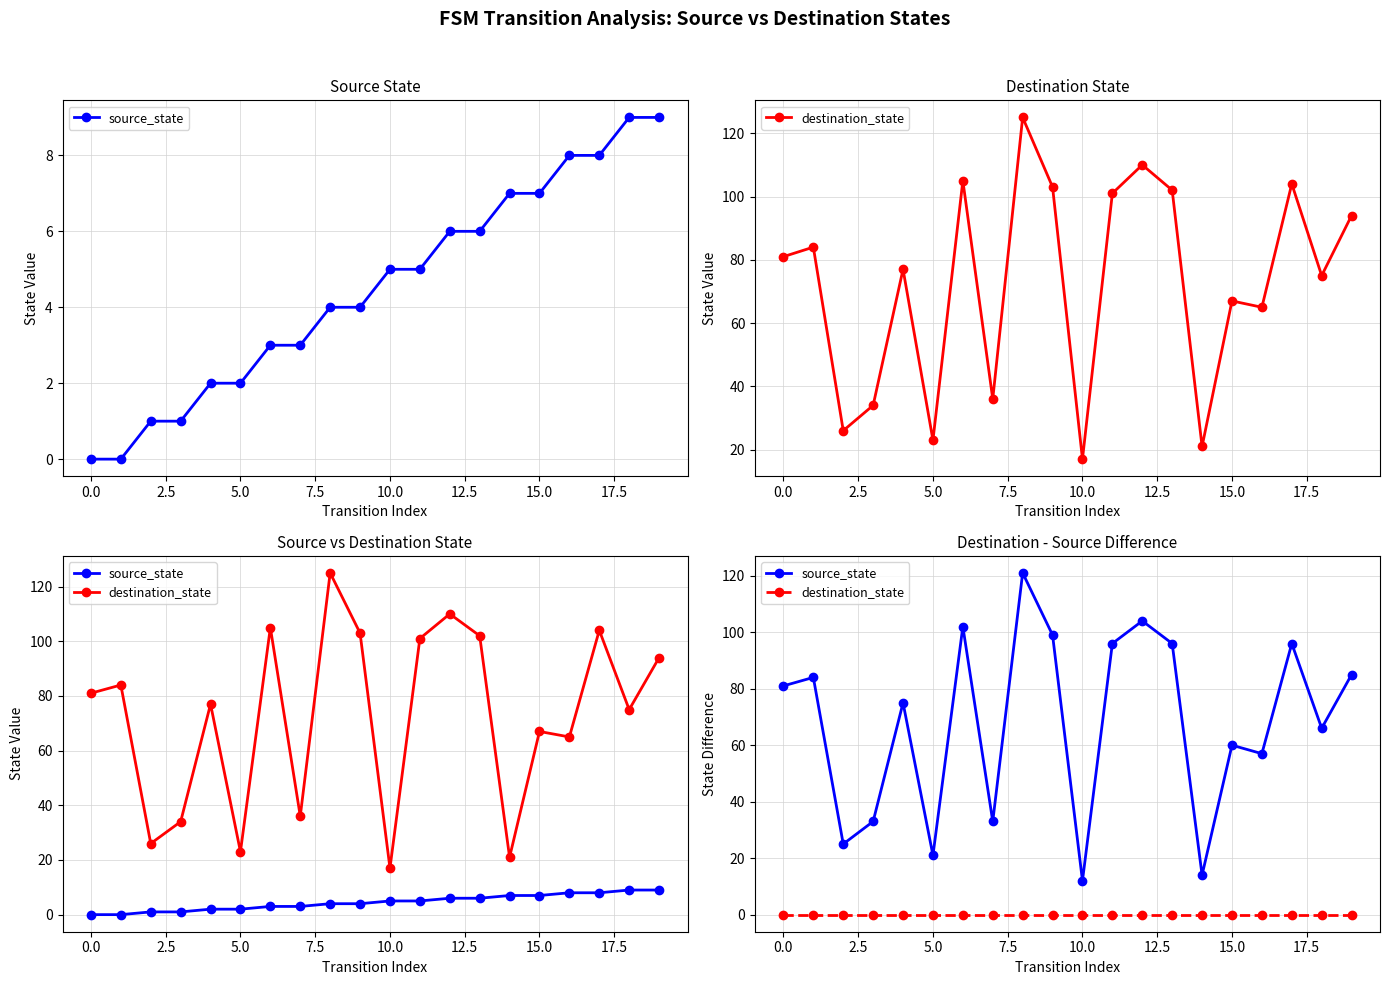

Count the number of data series in this chart.

2